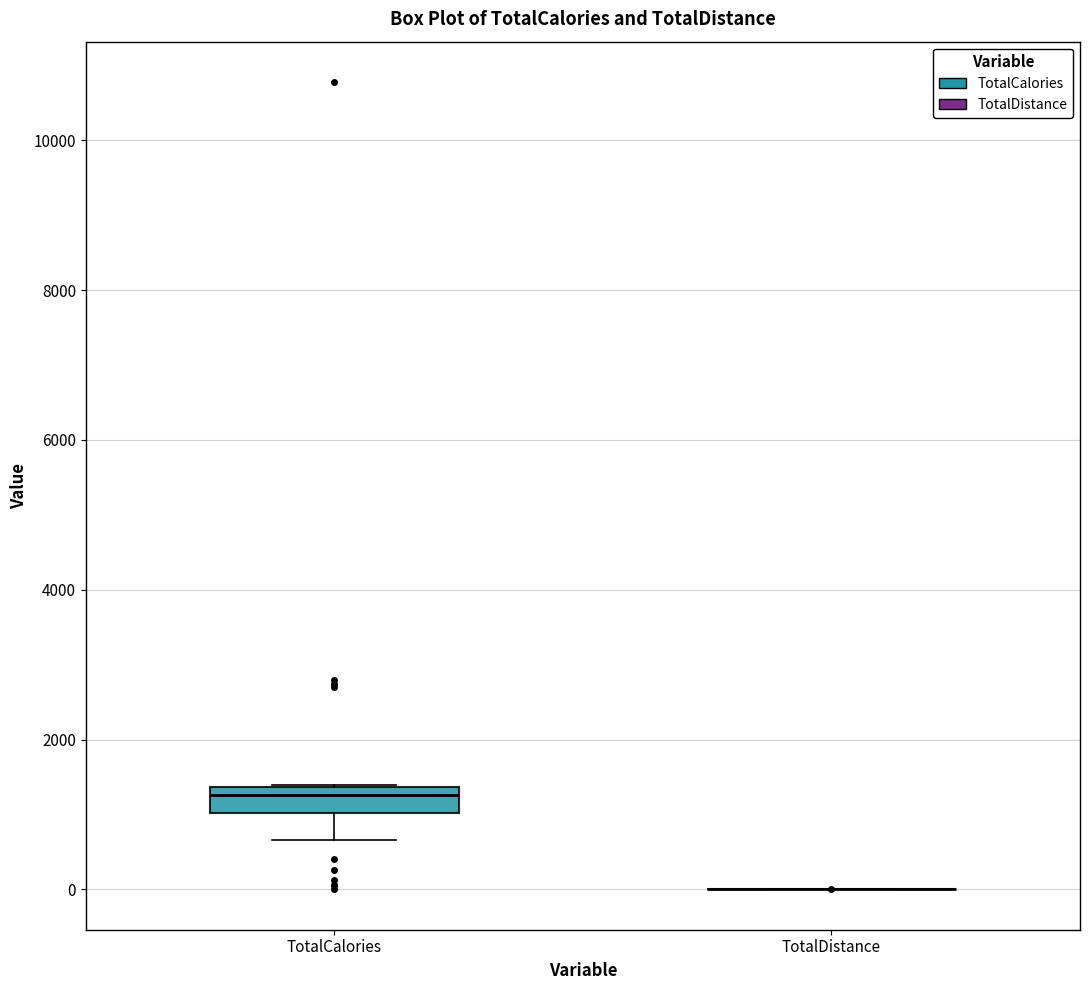

Reading left to right, transcribe this box plot: for each box, give where its median line is, the range the box spans, and where its two whiskers end, as read against the y-axis. The values are not printed on the chart, so give them approximately, as read against the axis.

TotalCalories: median 1200, box 1000 to 1400, whiskers 600 to 1400
TotalDistance: box collapsed to a line at 0, whiskers 0 to 0